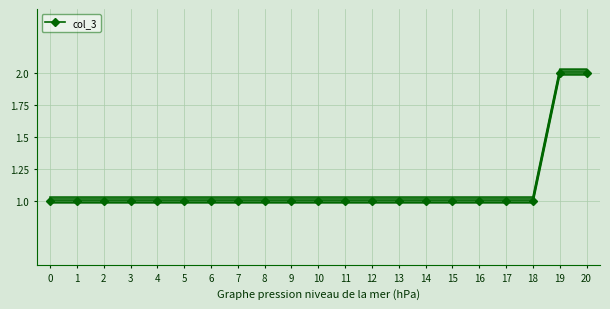

List the labels in order of value, smallest first.

0, 1, 2, 3, 4, 5, 6, 7, 8, 9, 10, 11, 12, 13, 14, 15, 16, 17, 18, 19, 20